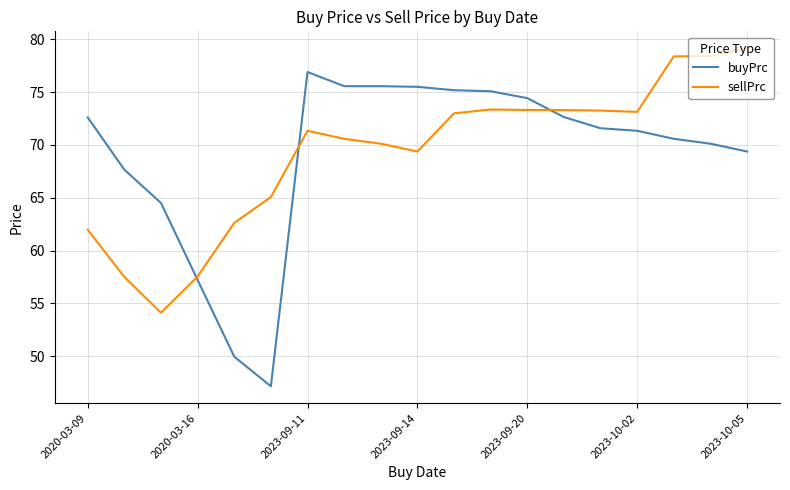

What is the difference between the maximum and minimum values in the sellPrc series?

25.0